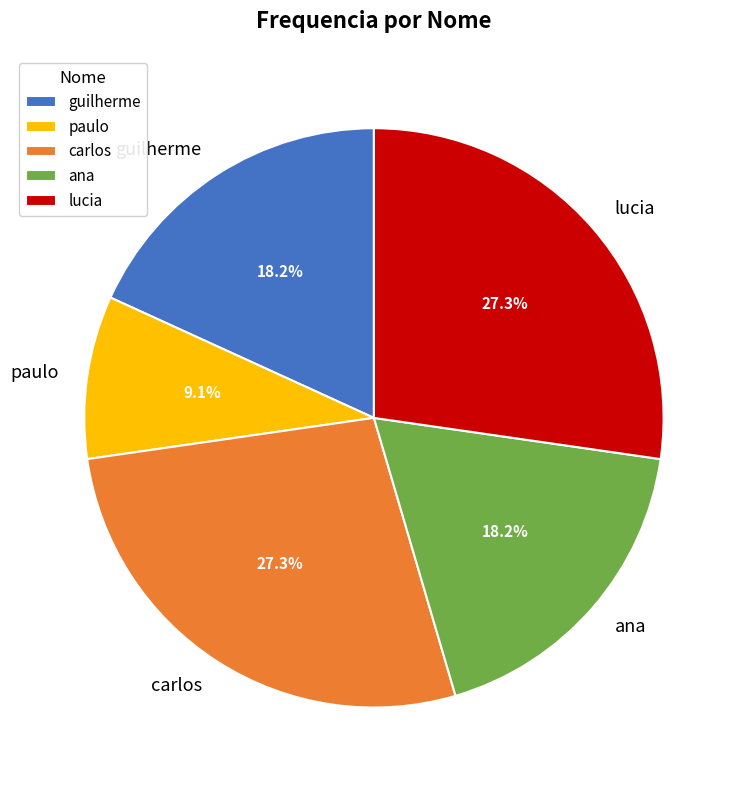

What is the ratio of the value at carlos to the value at lucia?

1.0